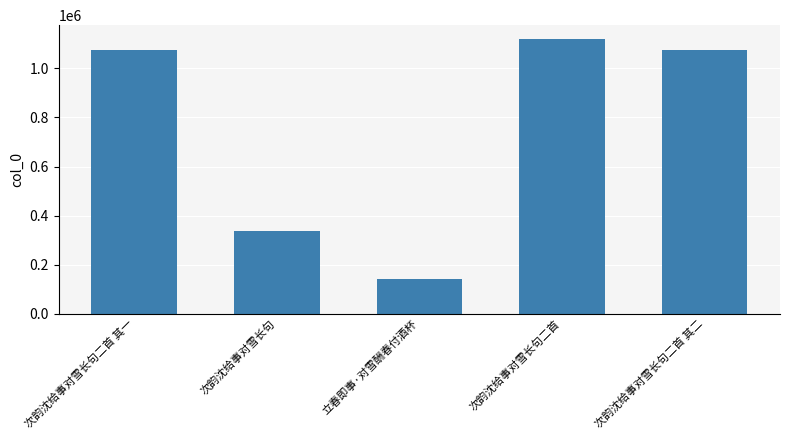

True or false: the data shows 337386 at 次韵沈给事对雪长句.

True